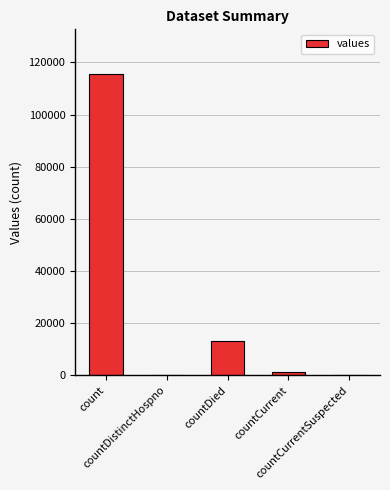

The value at count is 115379. True or false?

True